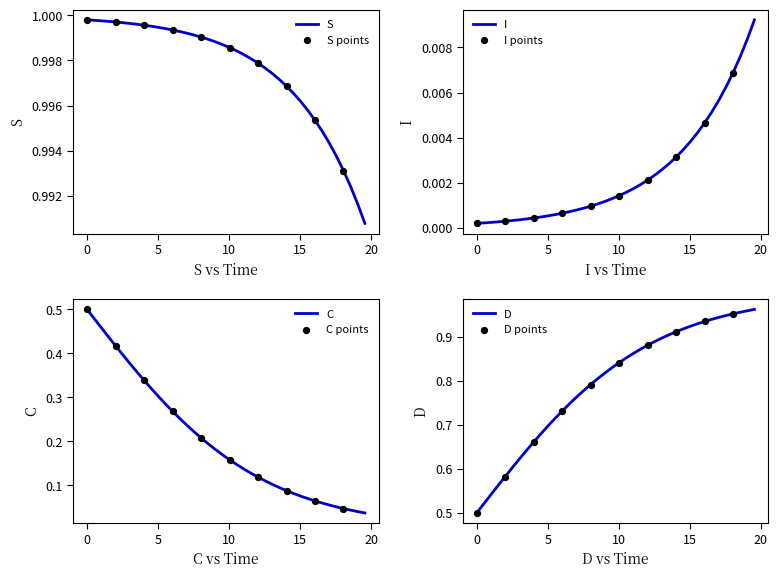

Which series has the largest total across all categories?

S